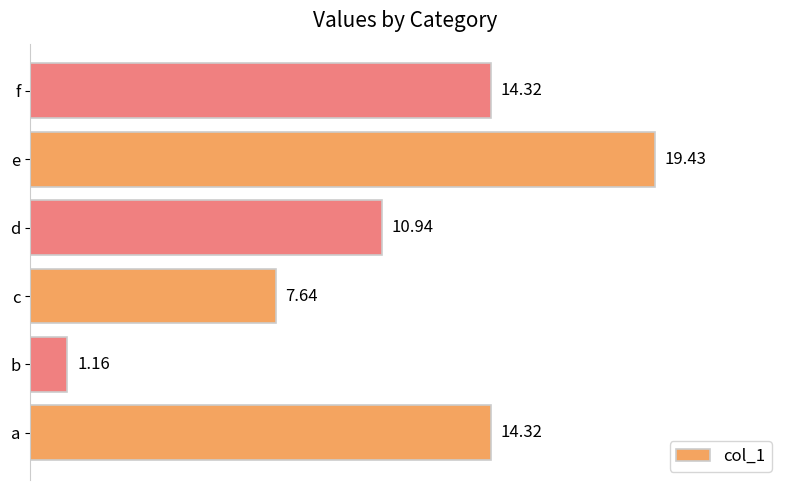

What is the change in value from a to d?

-3.4